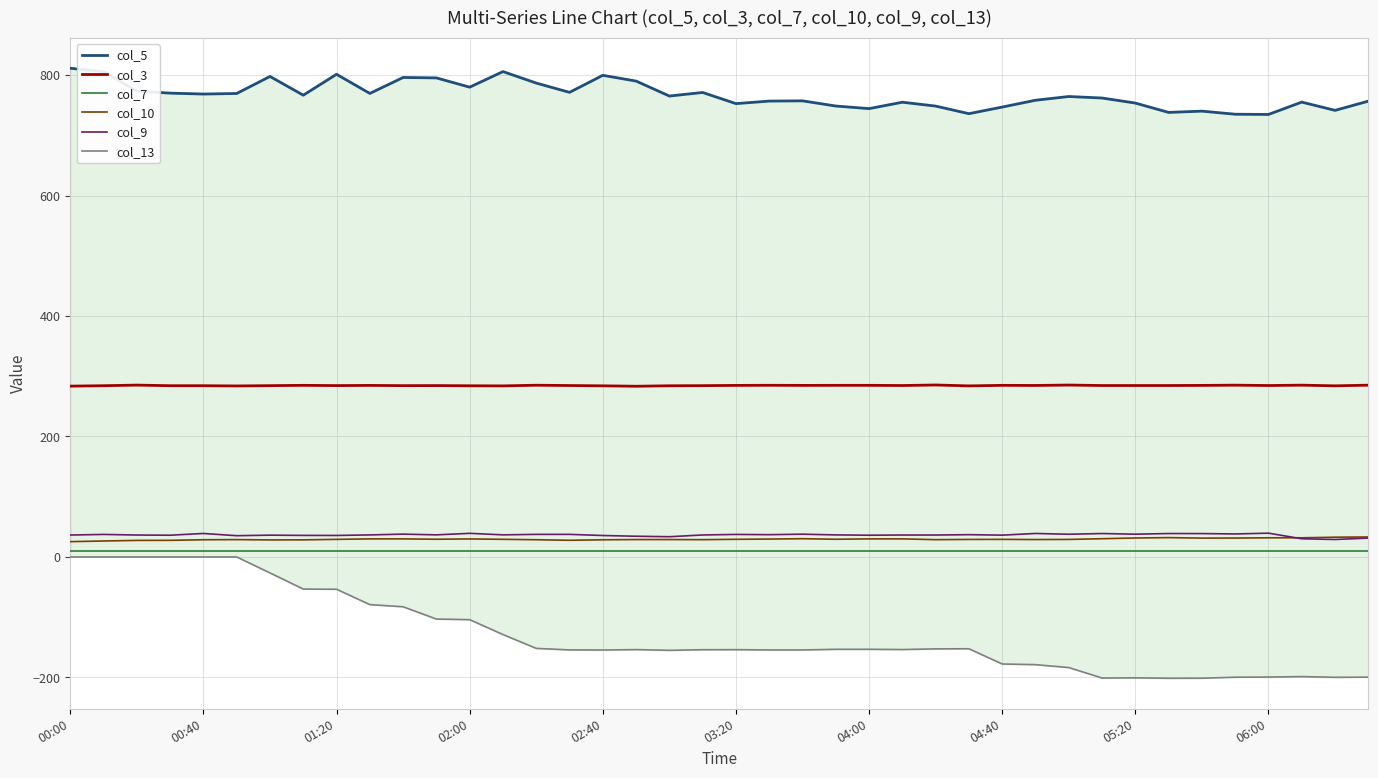

True or false: col_5 and col_3 cross at least once.

False